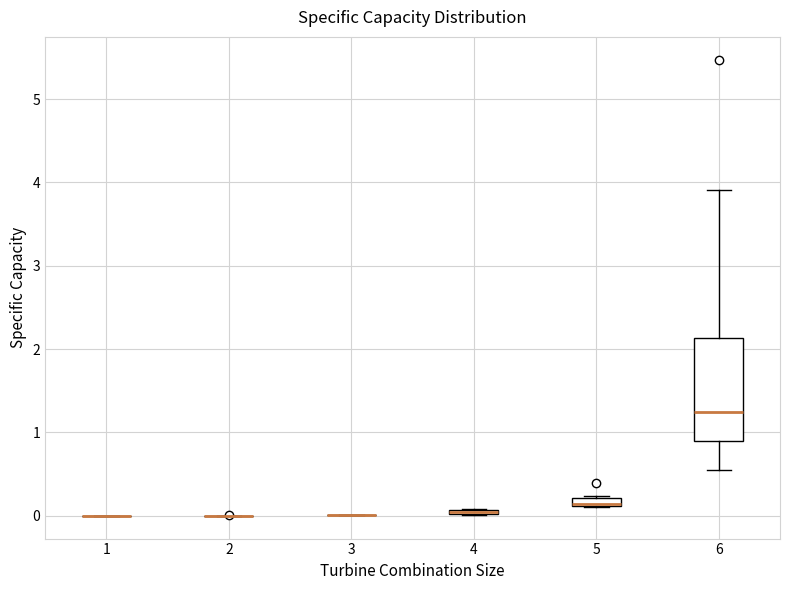

Comparing the boxes themselves (not the whiskers), which one is the tallest?

6